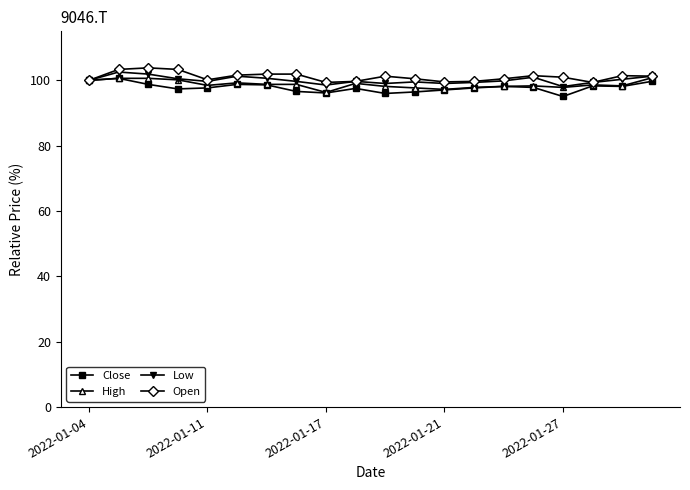

What are all the series names shown in the legend?

Close, High, Low, Open